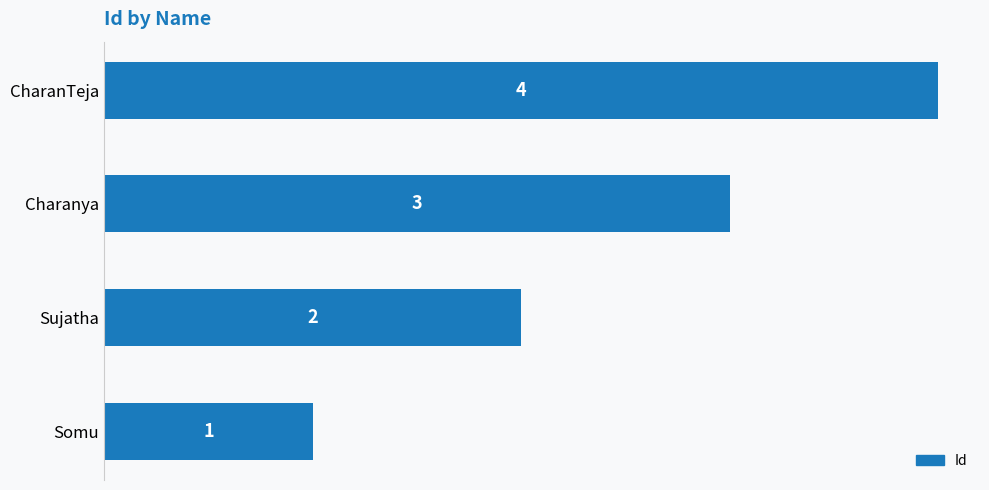

What is the difference between the maximum and minimum values?

3